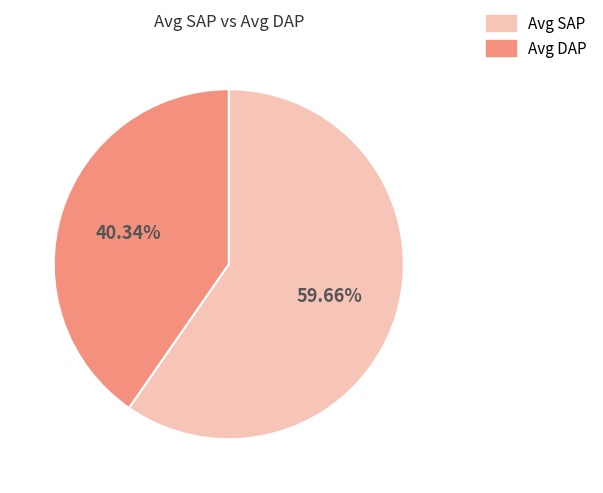

What is the largest slice in the pie chart?

Avg SAP